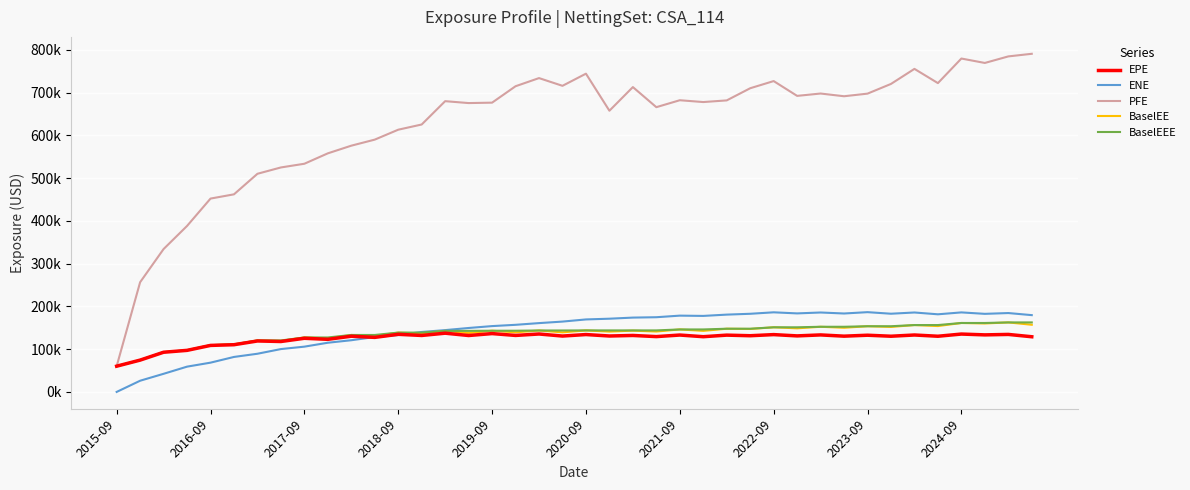

True or false: EPE and BaselEEE intersect in this chart.

False